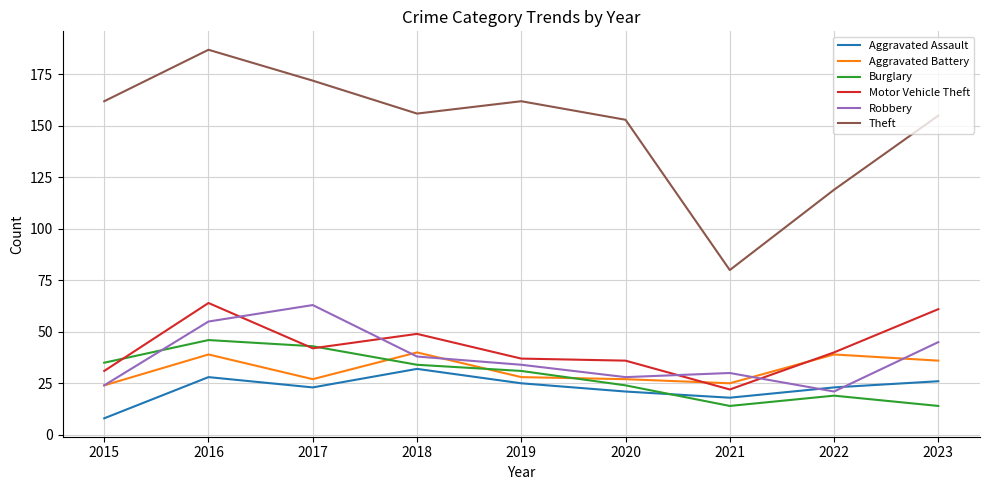

True or false: Motor Vehicle Theft and Theft intersect in this chart.

False